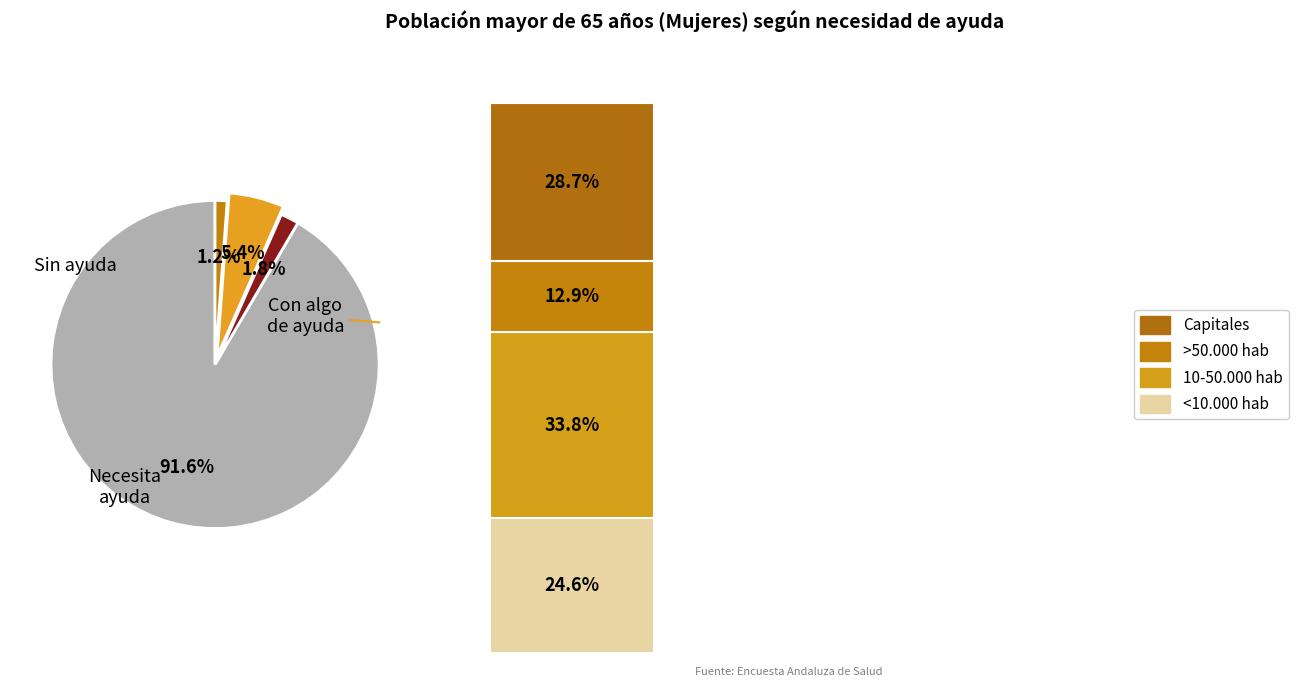

Does Sin ayuda account for over 50% of the chart?

Yes